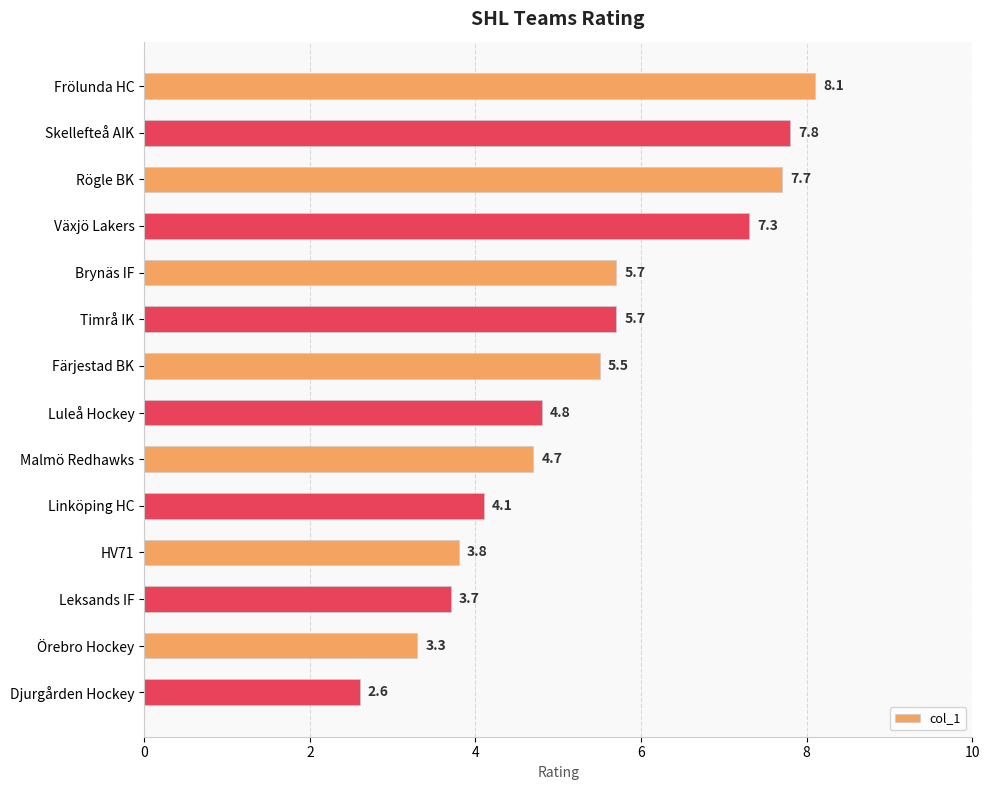

What is the change in value from Luleå Hockey to HV71?

-1.0